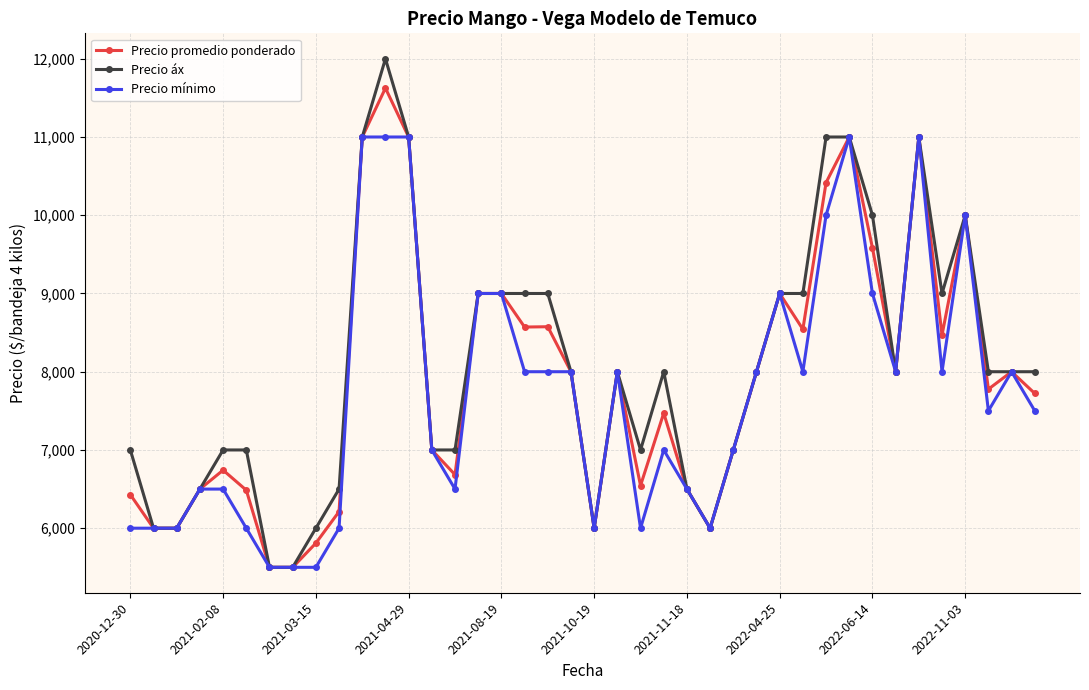

Which series has the largest total across all categories?

Precio áx